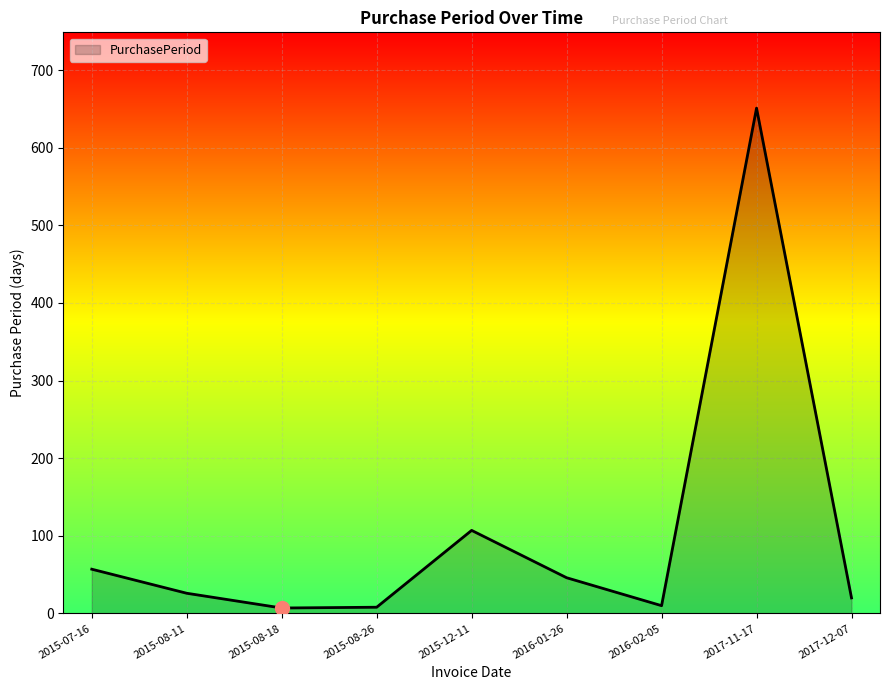

What is the maximum value shown in the chart?

651